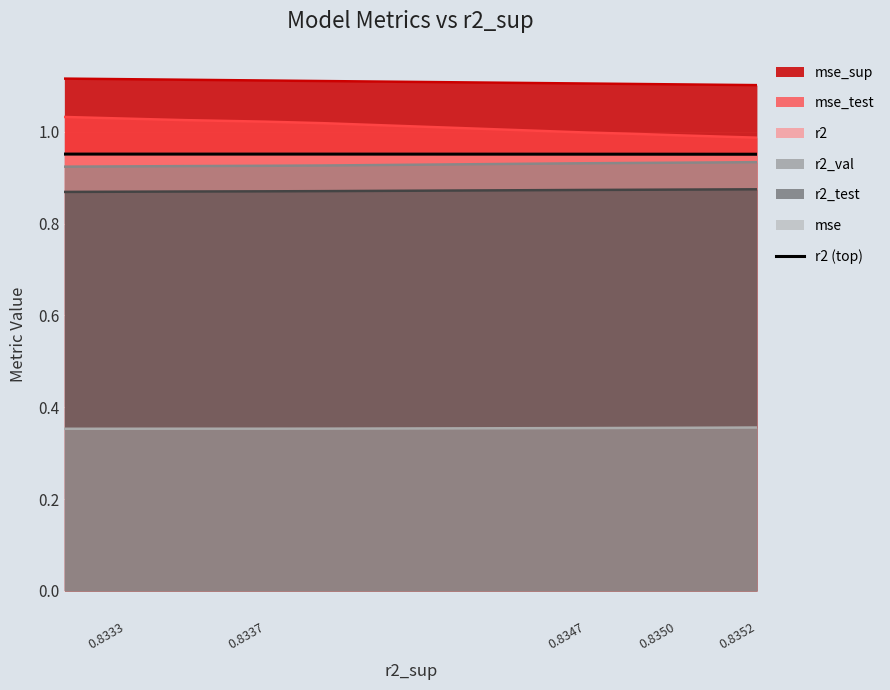

How many values are between 0 and 1?

10